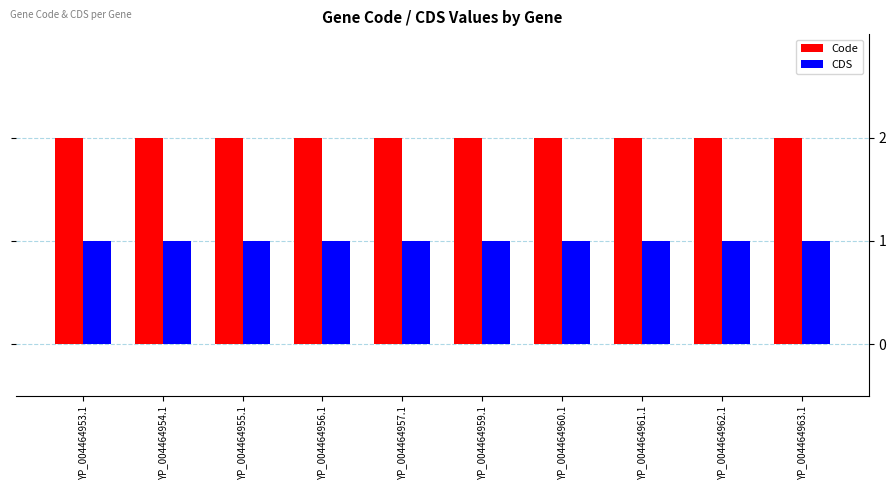

What position from the right is YP_004464957.1?

6